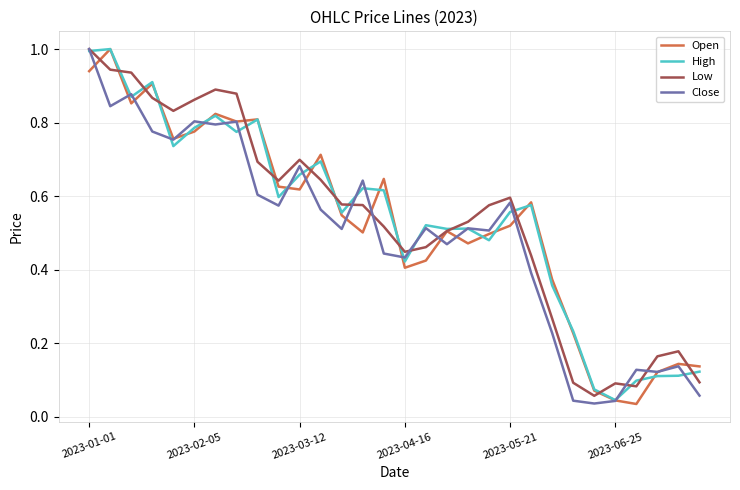

What is the greatest value displayed?

1.0